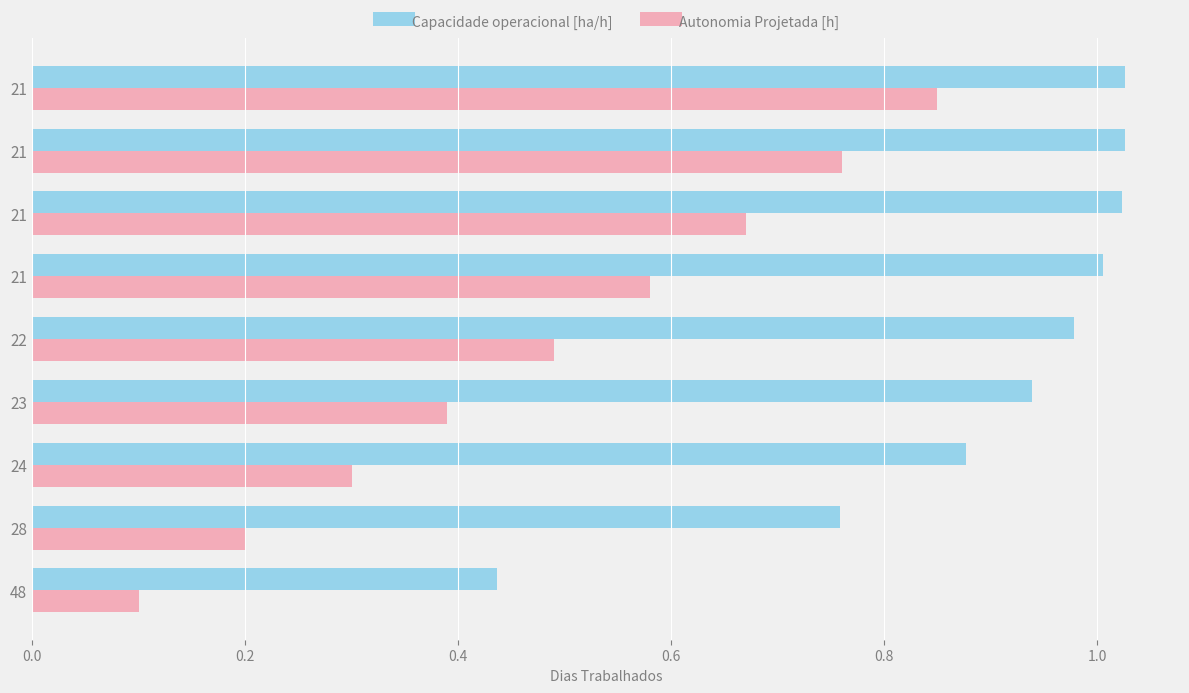

Reading left to right, extract all data points from this chart.

Capacidade operacional [ha/h]: 0.4	0.8	0.9	0.9	1.0	1.0	1.0	1.0	1.0
Autonomia Projetada [h]: 0.1	0.2	0.3	0.4	0.5	0.6	0.7	0.8	0.8